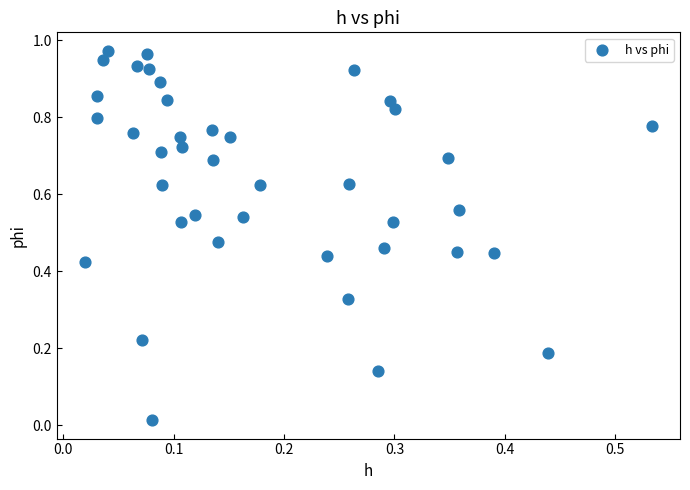

How many data points are displayed?

40